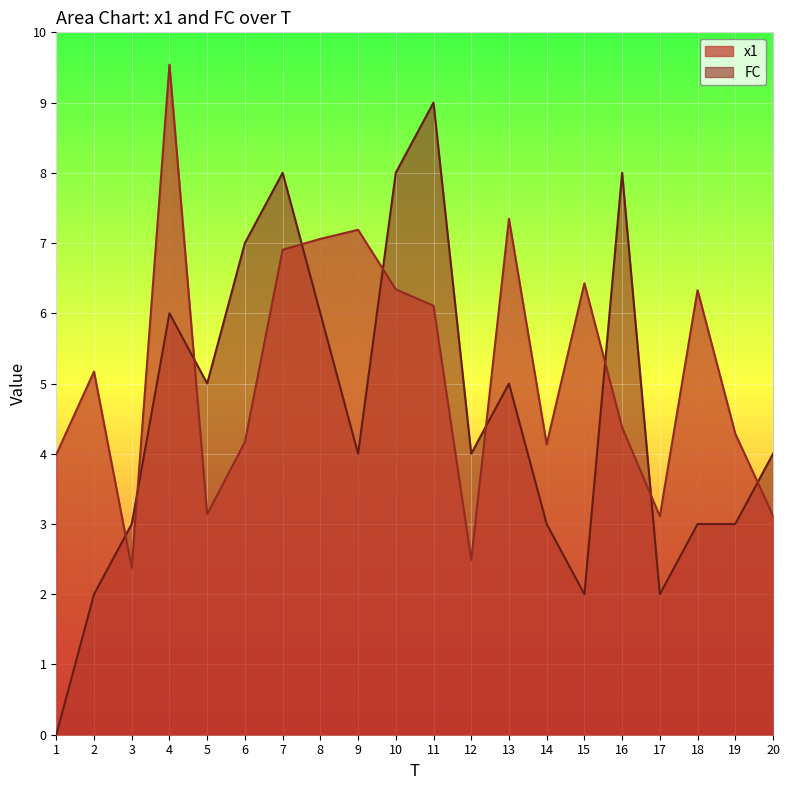

What is the sum of the FC values at 6 and 2?

9.0